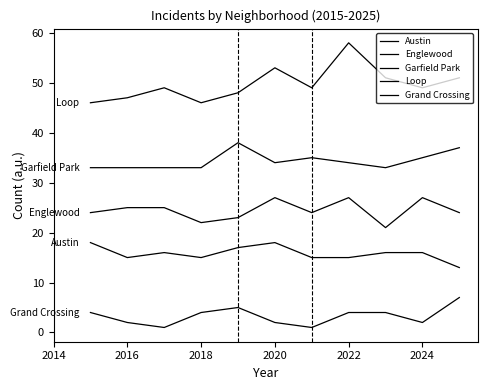

Is this an area chart (filled region under the line)?

No